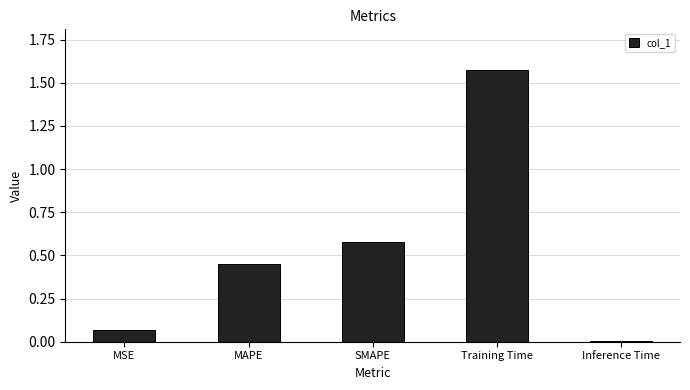

Rank the categories by value from lowest to highest.

Inference Time, MSE, MAPE, SMAPE, Training Time